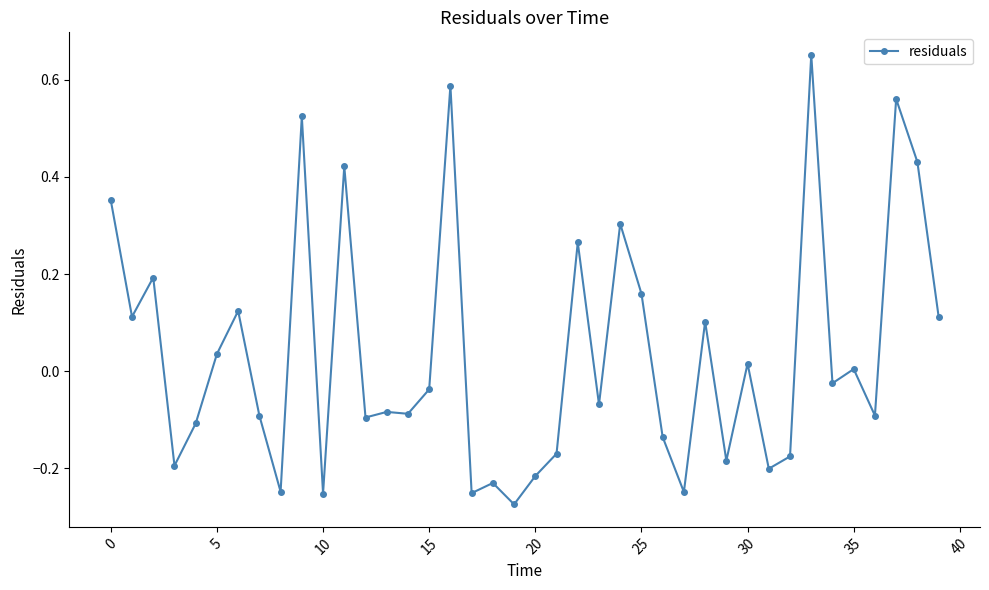

What is the difference between the second highest and minimum values?

0.9